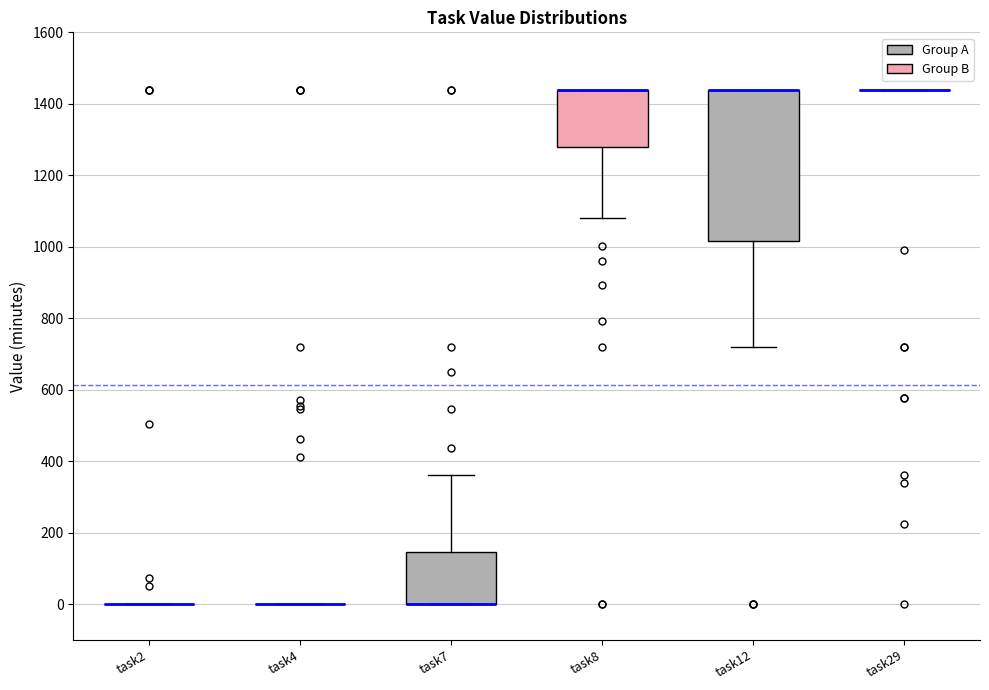

Reading left to right, transcribe this box plot: for each box, give where its median line is, the range the box spans, and where its two whiskers end, as read against the y-axis. The values are not printed on the chart, so give them approximately, as read against the axis.

task2: box collapsed to a line at 0, whiskers 0 to 0
task4: box collapsed to a line at 0, whiskers 0 to 0
task7: median 0 (drawn on the box's lower edge), box 0 to 140, whiskers 0 to 360
task8: median 1440 (drawn on the box's upper edge), box 1280 to 1440, whiskers 1080 to 1440
task12: median 1440 (drawn on the box's upper edge), box 1020 to 1440, whiskers 720 to 1440
task29: box collapsed to a line at 1440, whiskers 1440 to 1440